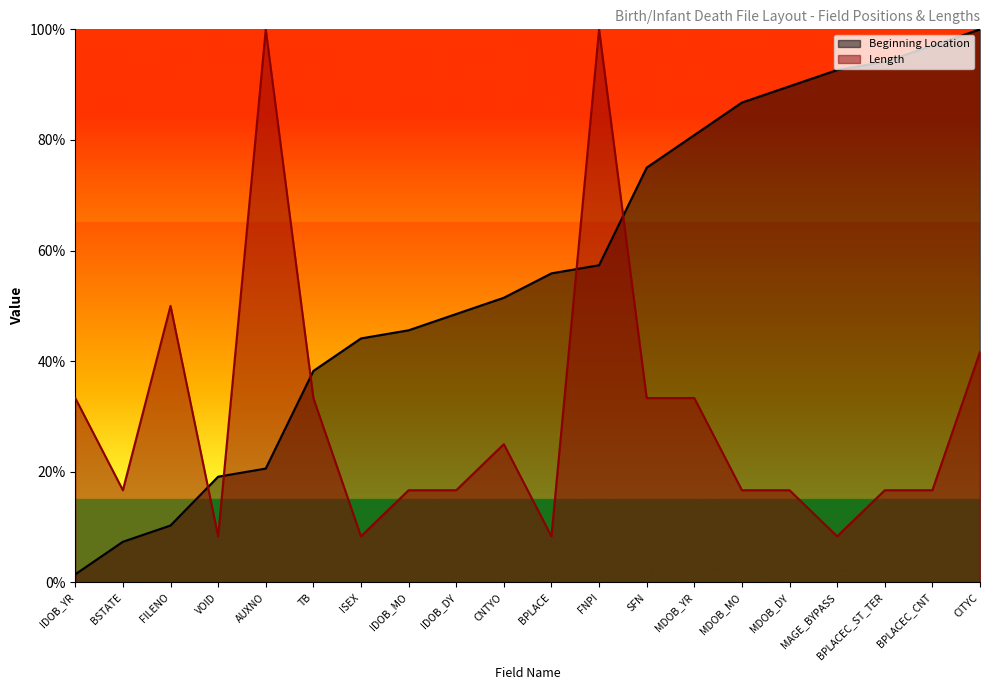

At which category is the sum across all series the highest?

FNPI